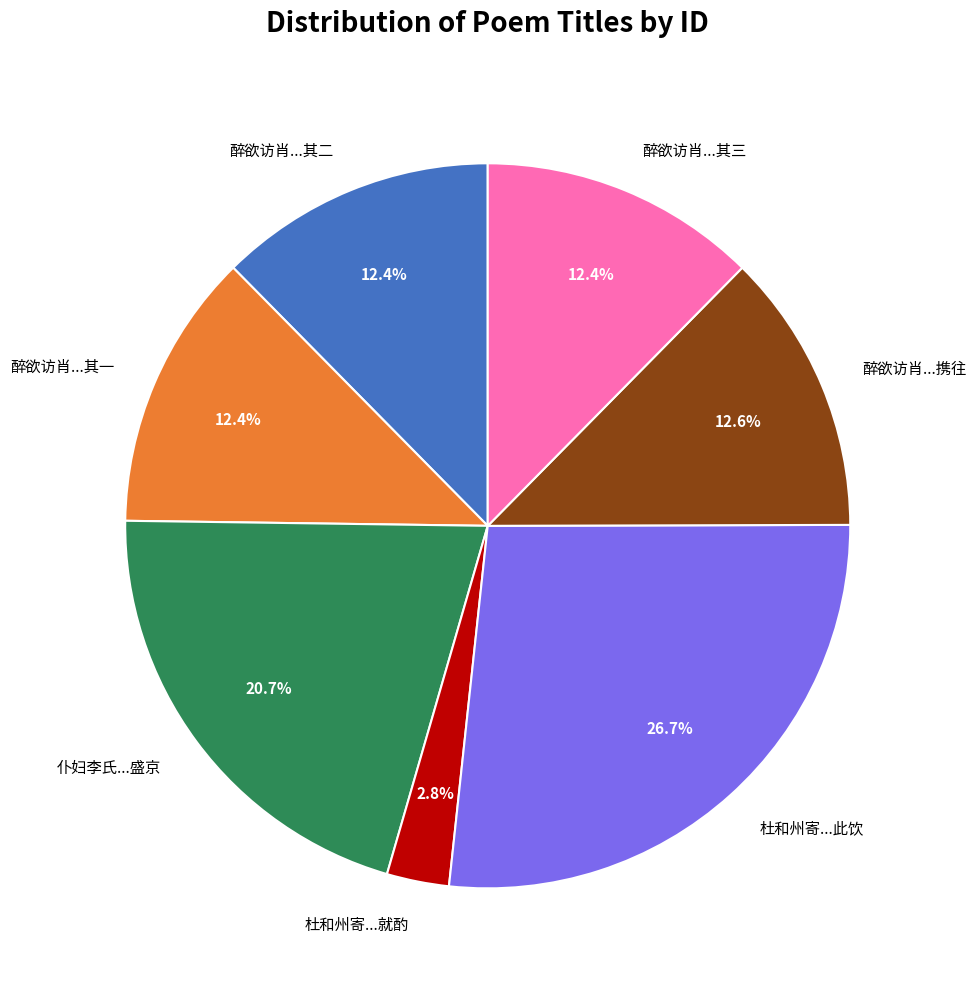

Is 醉欲访肖...携往 the majority of the pie?

No